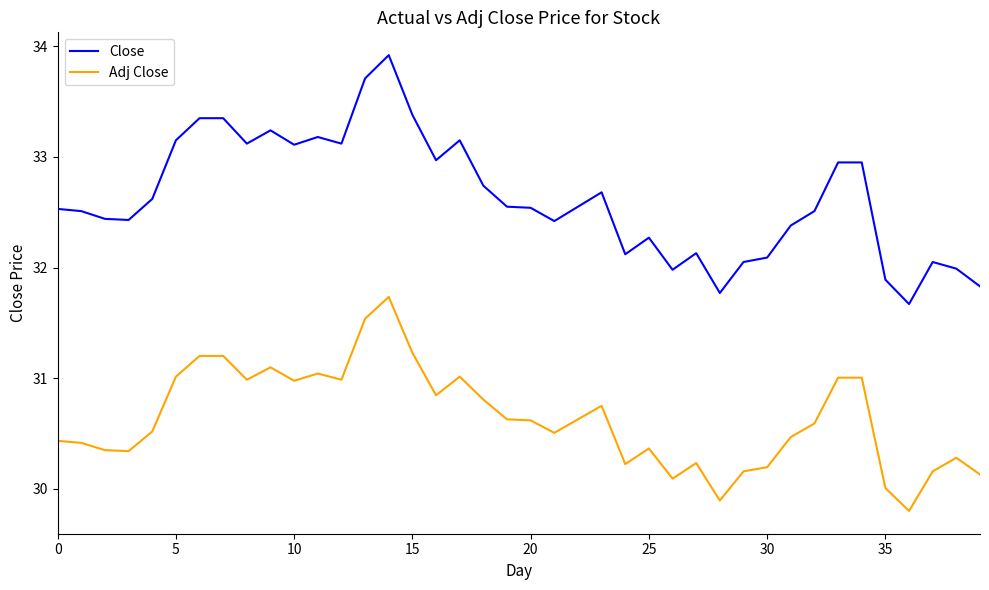

Rank the series by their maximum value, from highest to lowest.

Close, Adj Close